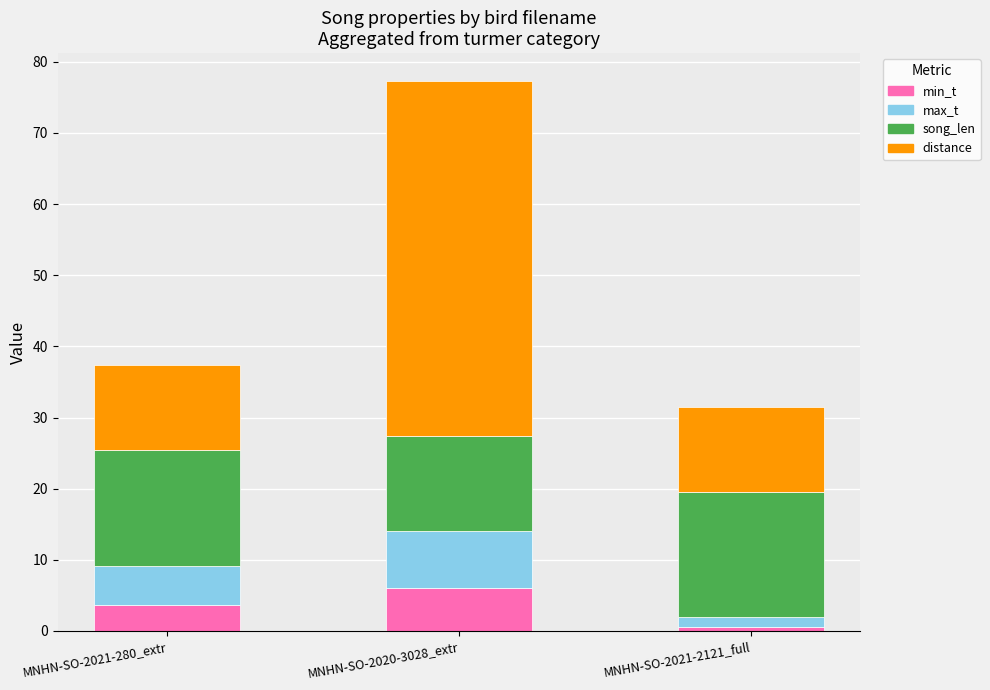

Are the bars grouped side by side (vs. stacked)?

No